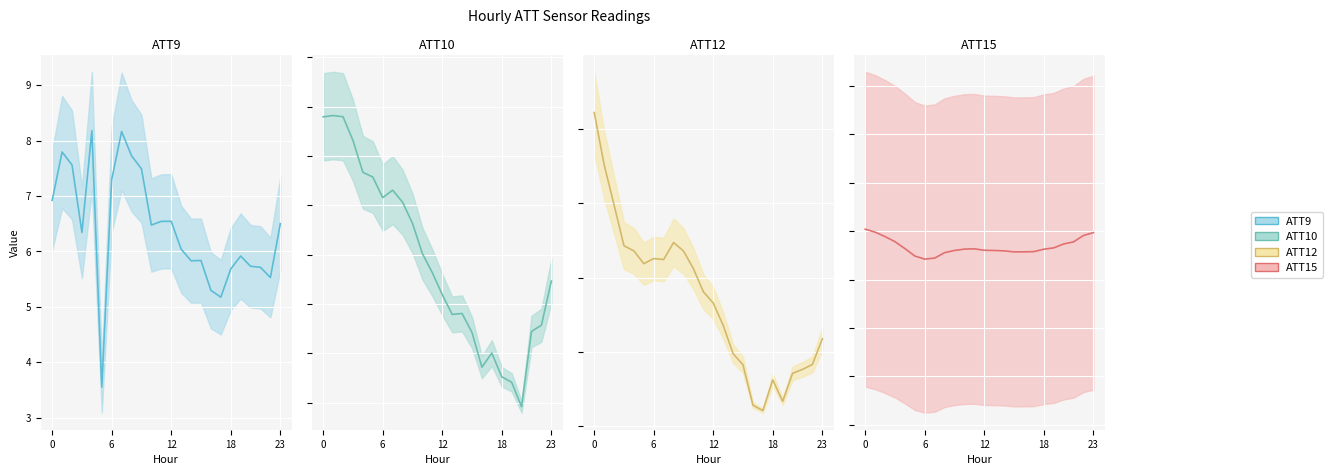

At how many categories does at least one series exceed 206?

24